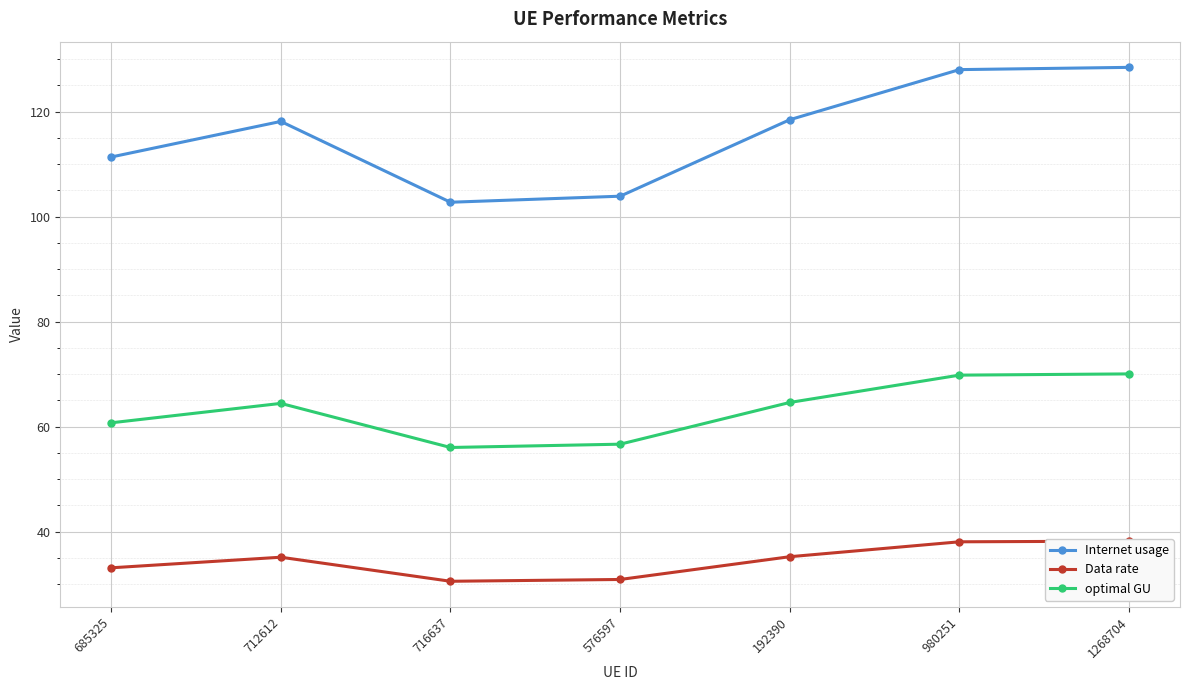

True or false: Data rate and optimal GU cross at least once.

False